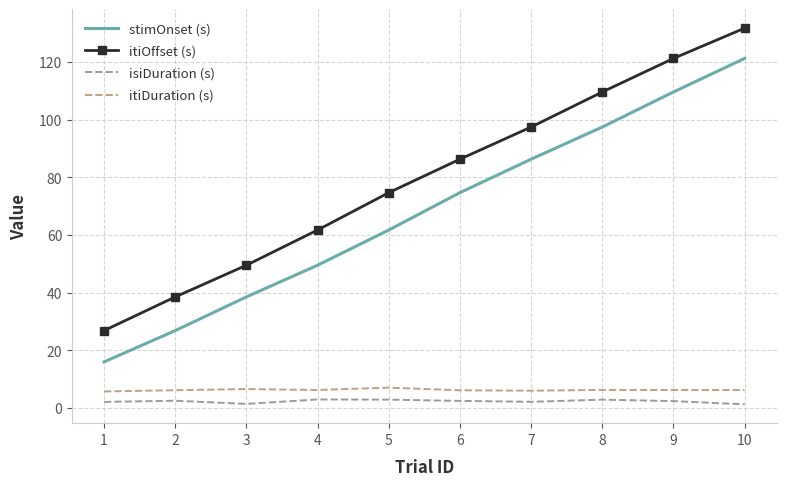

What is the highest value of the itiOffset (s) series?

131.8